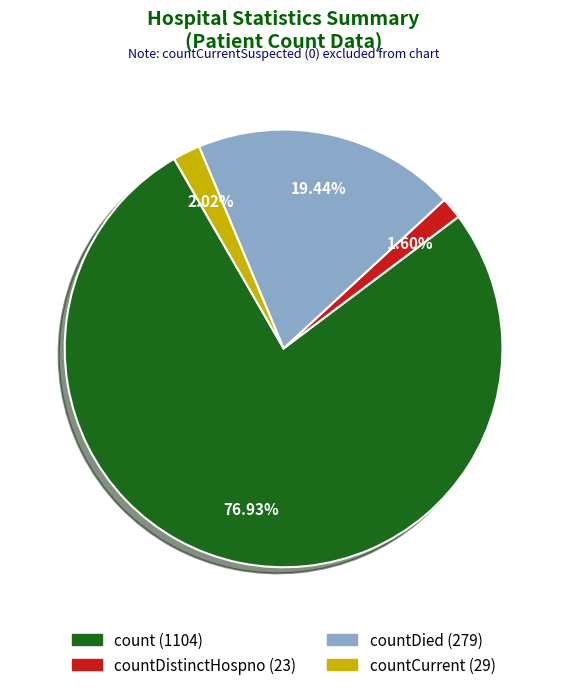

Does any single category account for the majority?

Yes